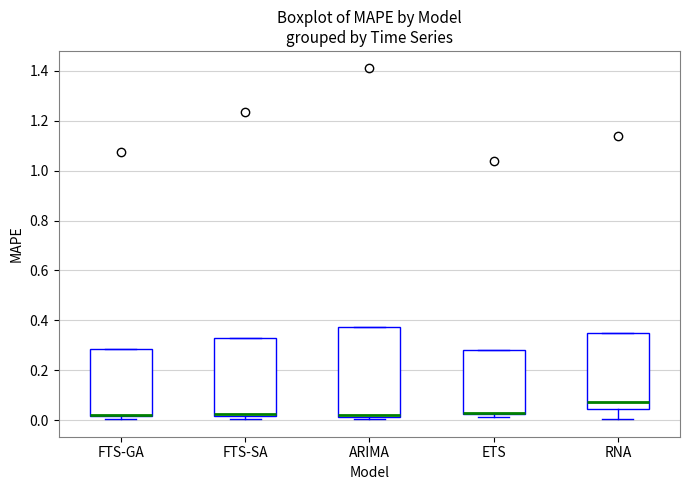

Reading left to right, read every box against the y-axis: the position of its median line, the range the box covers, and the ends of its whiskers. The values are not printed on the chart, so give them approximately, as read against the axis.

FTS-GA: median 0.02 (drawn on the box's lower edge), box 0.02 to 0.28, whiskers 0.00 to 0.28
FTS-SA: median 0.02 (just above the box's lower edge), box 0.02 to 0.32, whiskers 0.00 to 0.32
ARIMA: median 0.02 (just above the box's lower edge), box 0.02 to 0.38, whiskers 0.00 to 0.38
ETS: median 0.02 (drawn on the box's lower edge), box 0.02 to 0.28, whiskers 0.02 (just below the box's lower edge) to 0.28
RNA: median 0.08, box 0.04 to 0.34, whiskers 0.00 to 0.34